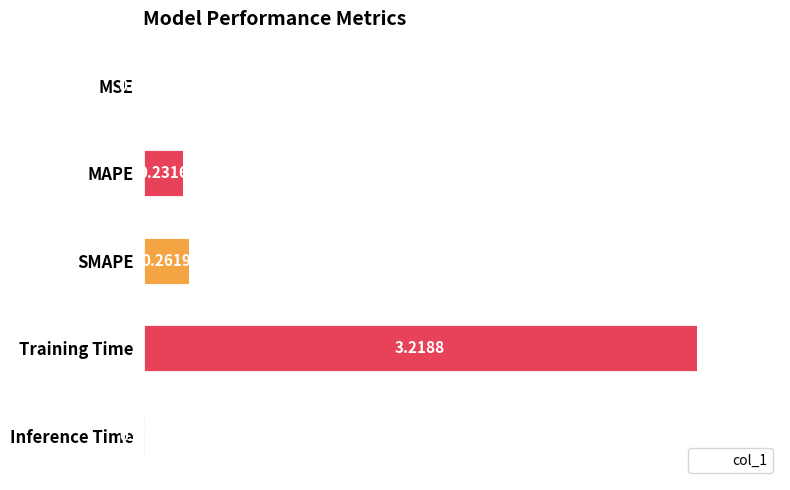

Between SMAPE and MSE, which is larger?

SMAPE